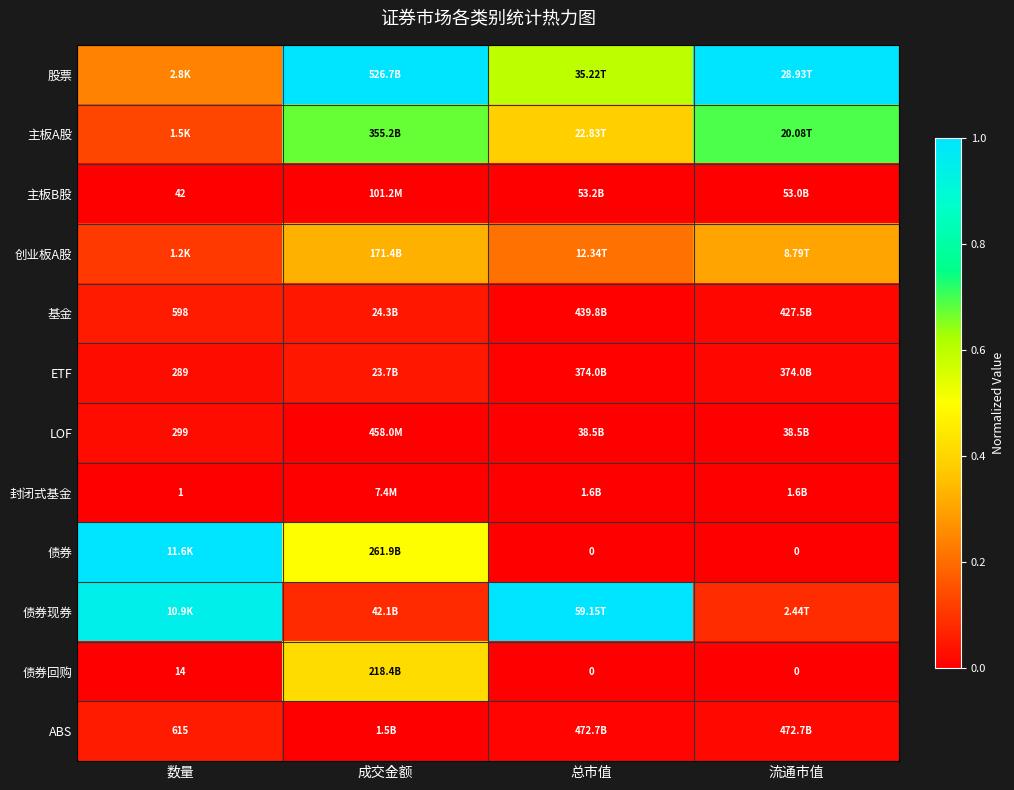

Rank the series at 流通市值 from highest to lowest value.

股票, 主板A股, 创业板A股, 债券现券, ABS, 基金, ETF, 主板B股, LOF, 封闭式基金, 债券, 债券回购